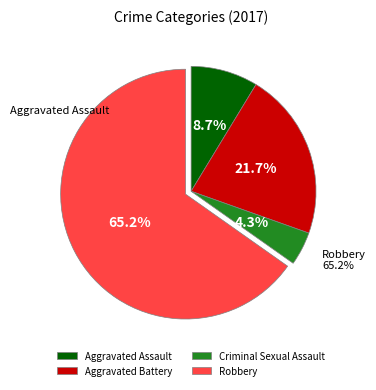

Rank the categories by value from highest to lowest.

Robbery, Aggravated Battery, Aggravated Assault, Criminal Sexual Assault